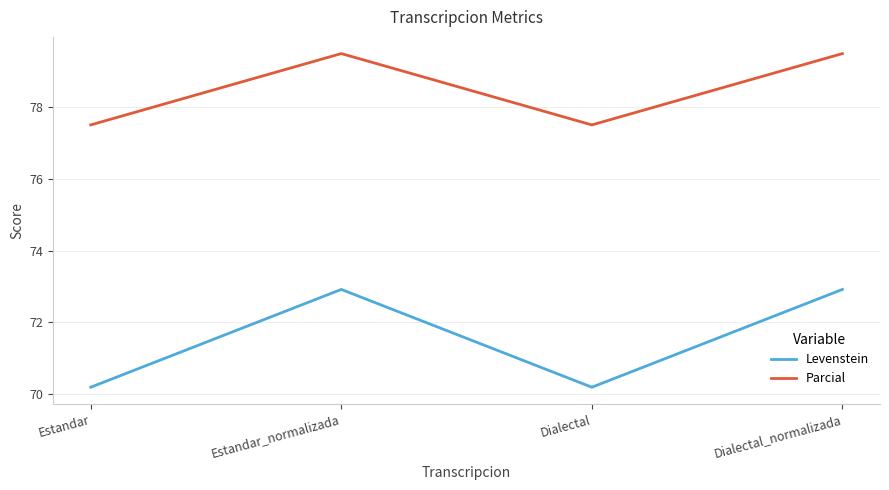

The value of Levenstein at Dialectal_normalizada is 72.9. True or false?

True